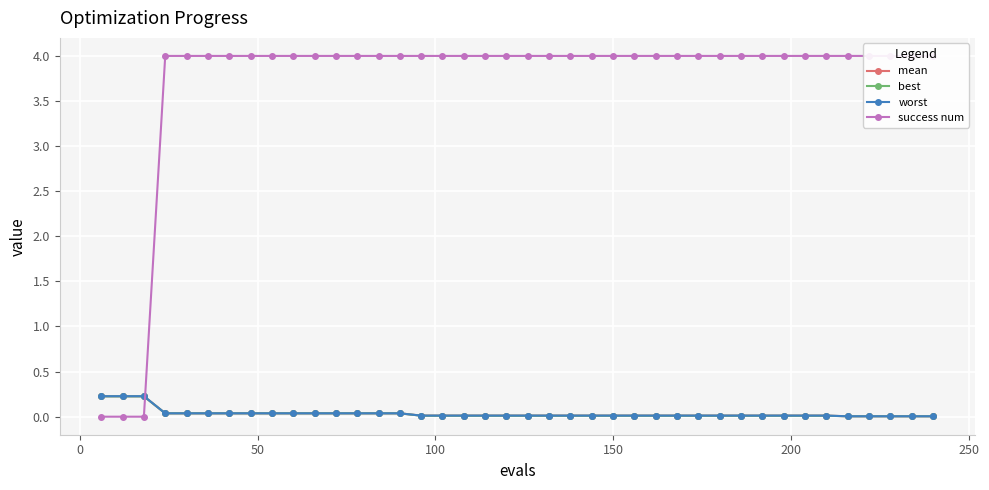

How many lines are shown in the chart?

4